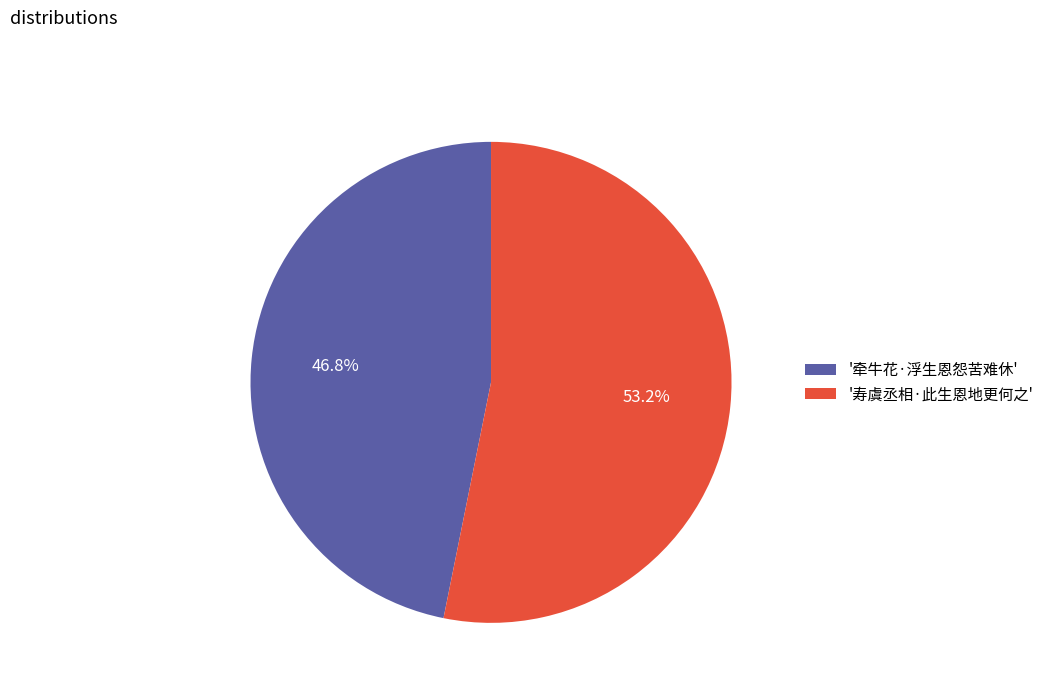

What is the largest slice in the pie chart?

'寿虞丞相·此生恩地更何之'